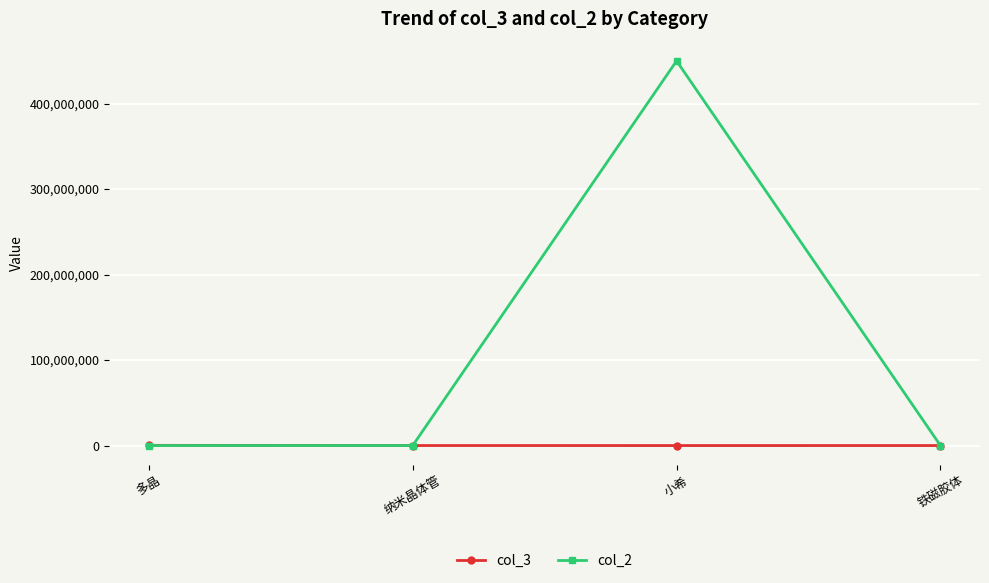

Where is the first local maximum for col_2?

小希